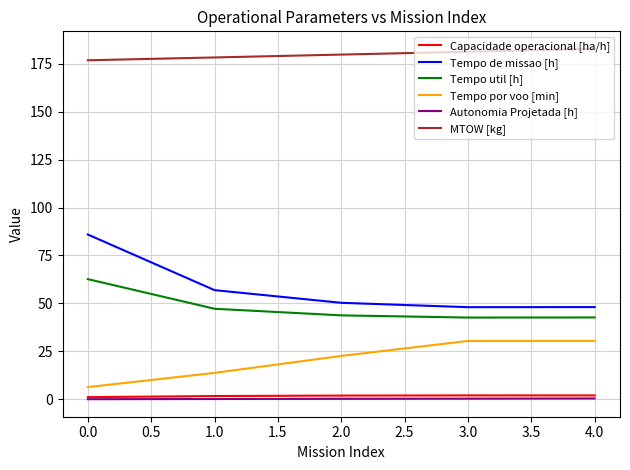

Between 0.0 and 1.0, which series saw the biggest shift?

Tempo de missao [h]